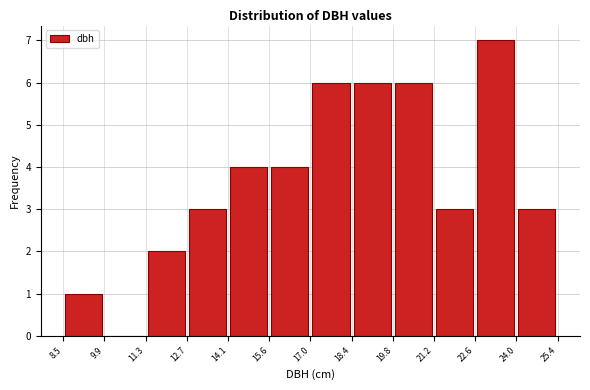

Reading left to right, transcribe this chart: for each bar, give the range it covers on the x-axis and its height. The values are not printed on the chart, so give them approximately, as read against the axis.

8.5 to 9.9: 1
9.9 to 11.3: 0
11.3 to 12.7: 2
12.7 to 14.1: 3
14.1 to 15.6: 4
15.6 to 17.0: 4
17.0 to 18.4: 6
18.4 to 19.8: 6
19.8 to 21.2: 6
21.2 to 22.6: 3
22.6 to 24.0: 7
24.0 to 25.4: 3